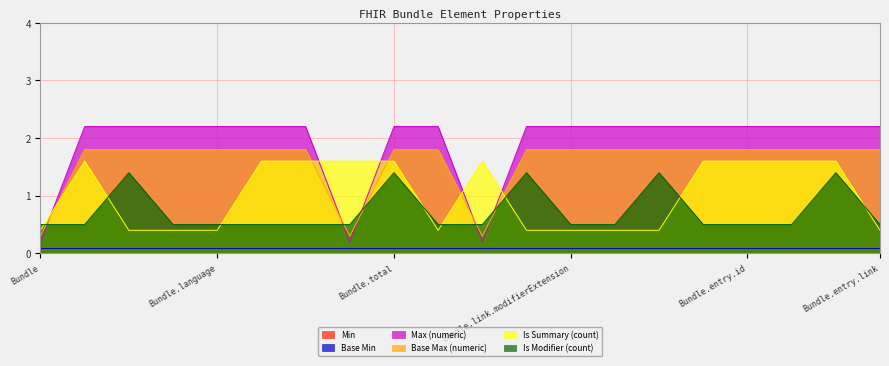

What is the difference between the Is Summary (count) values at Bundle.link.modifierExtension and Bundle.identifier?

1.2